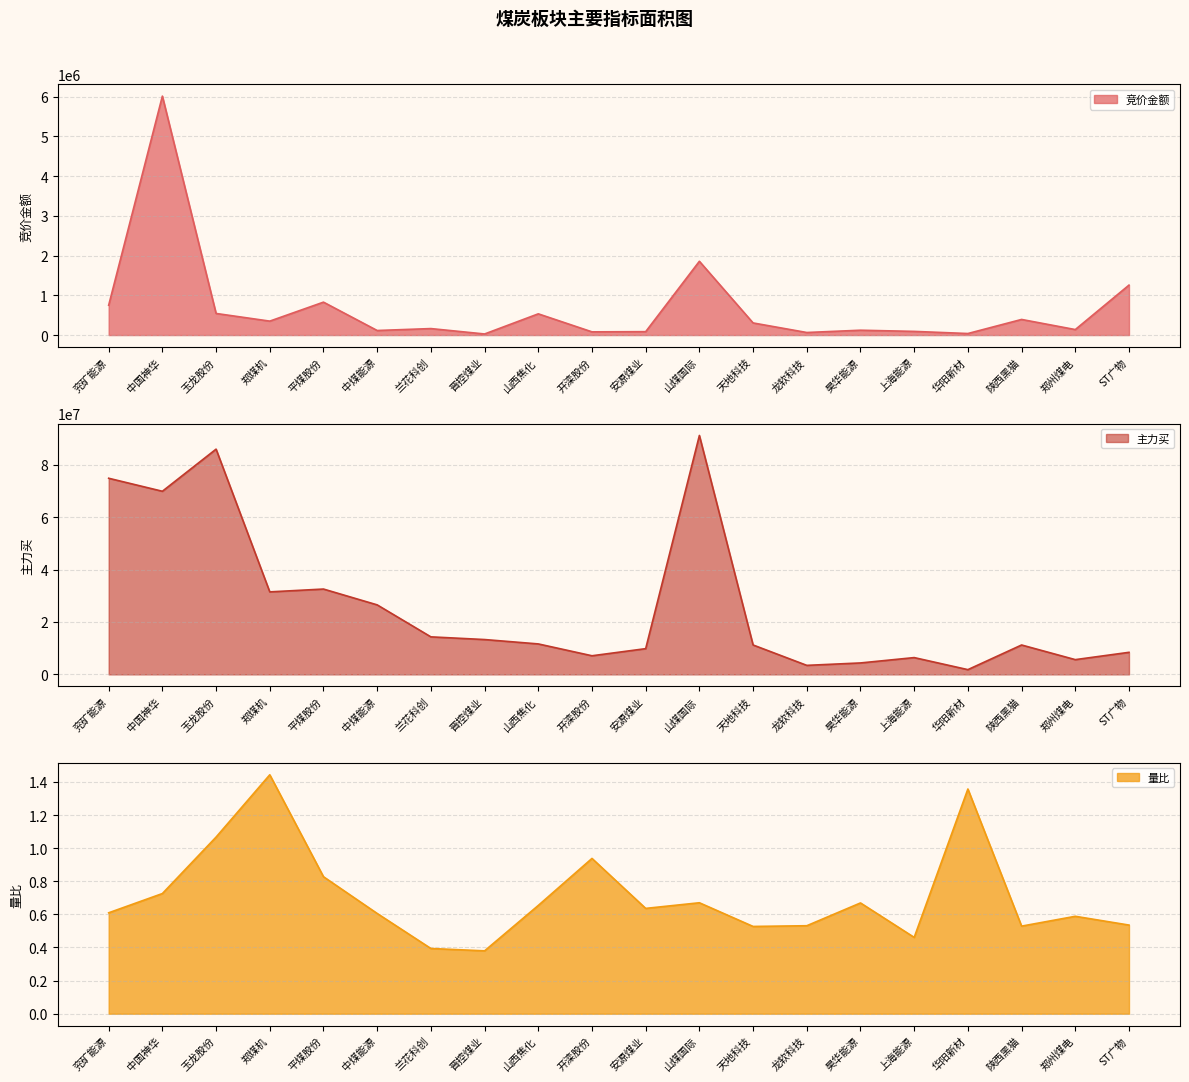

List the series in order of their peak value, highest first.

主力买, 竞价金额, 量比